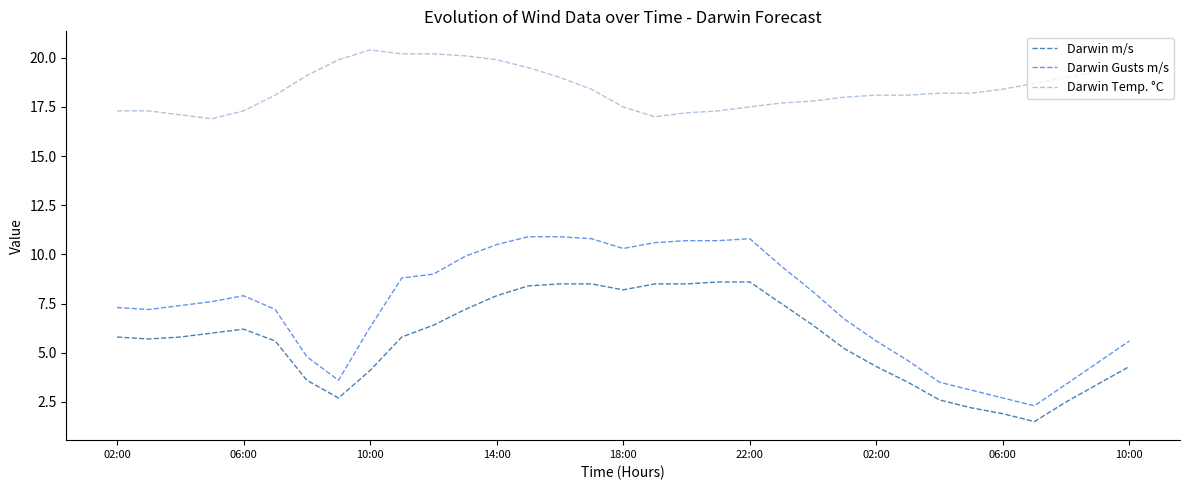

What is the average value of the Darwin m/s series?

5.6